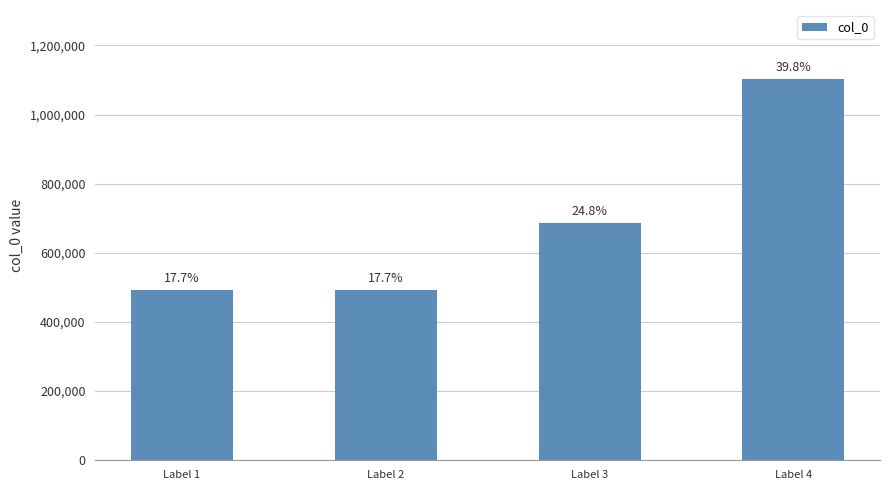

Reading right to left, what are all the values shown in this chart?

Label 4=1103788	Label 3=686985	Label 2=492027	Label 1=492026